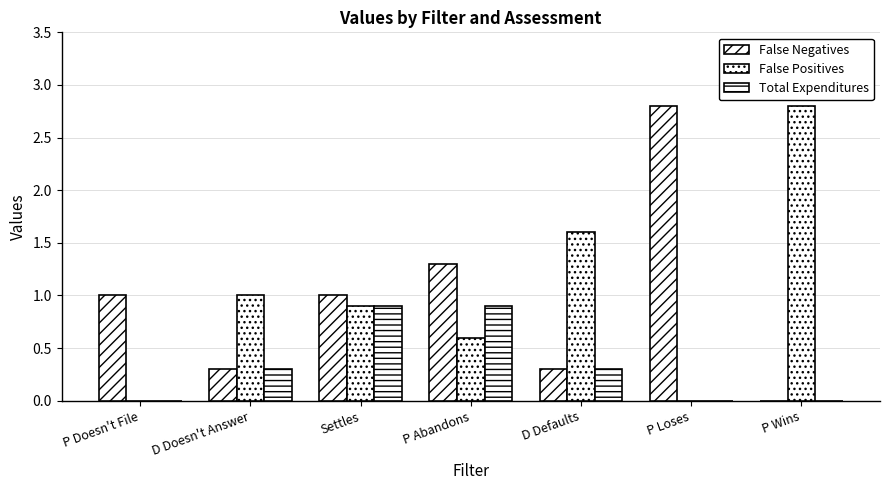

Count the number of categories in the chart.

7